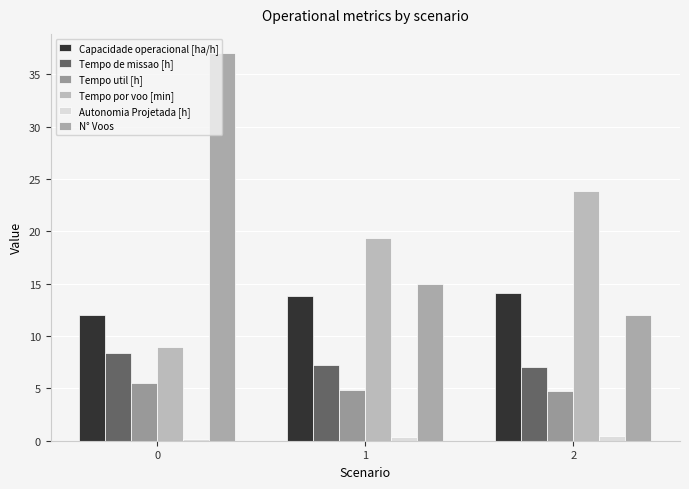

True or false: Tempo de missao [h] has a value of 3.9 at 2.

False